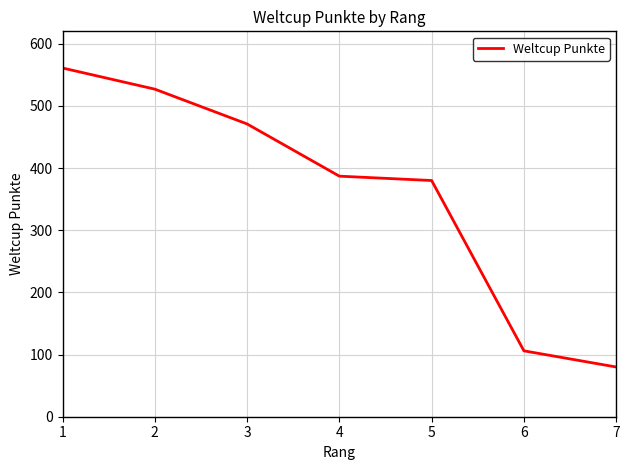

Is this an area chart (filled region under the line)?

No